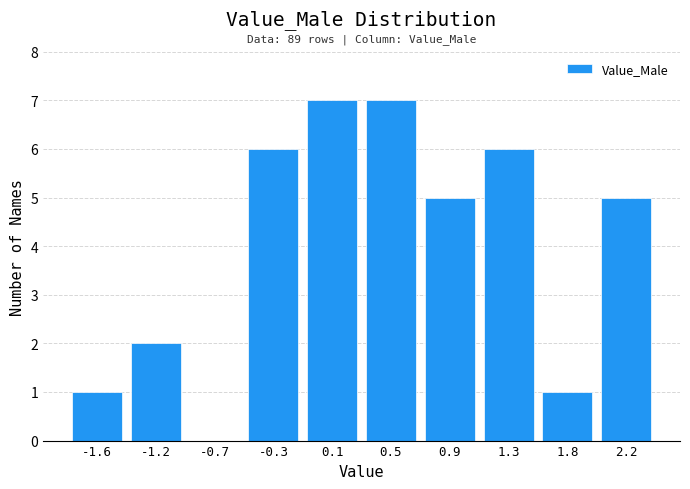

Reading left to right, transcribe all the data shown in this chart.

-1.6=1	-1.2=2	-0.7=0	-0.3=6	0.1=7	0.5=7	0.9=5	1.3=6	1.8=1	2.2=5